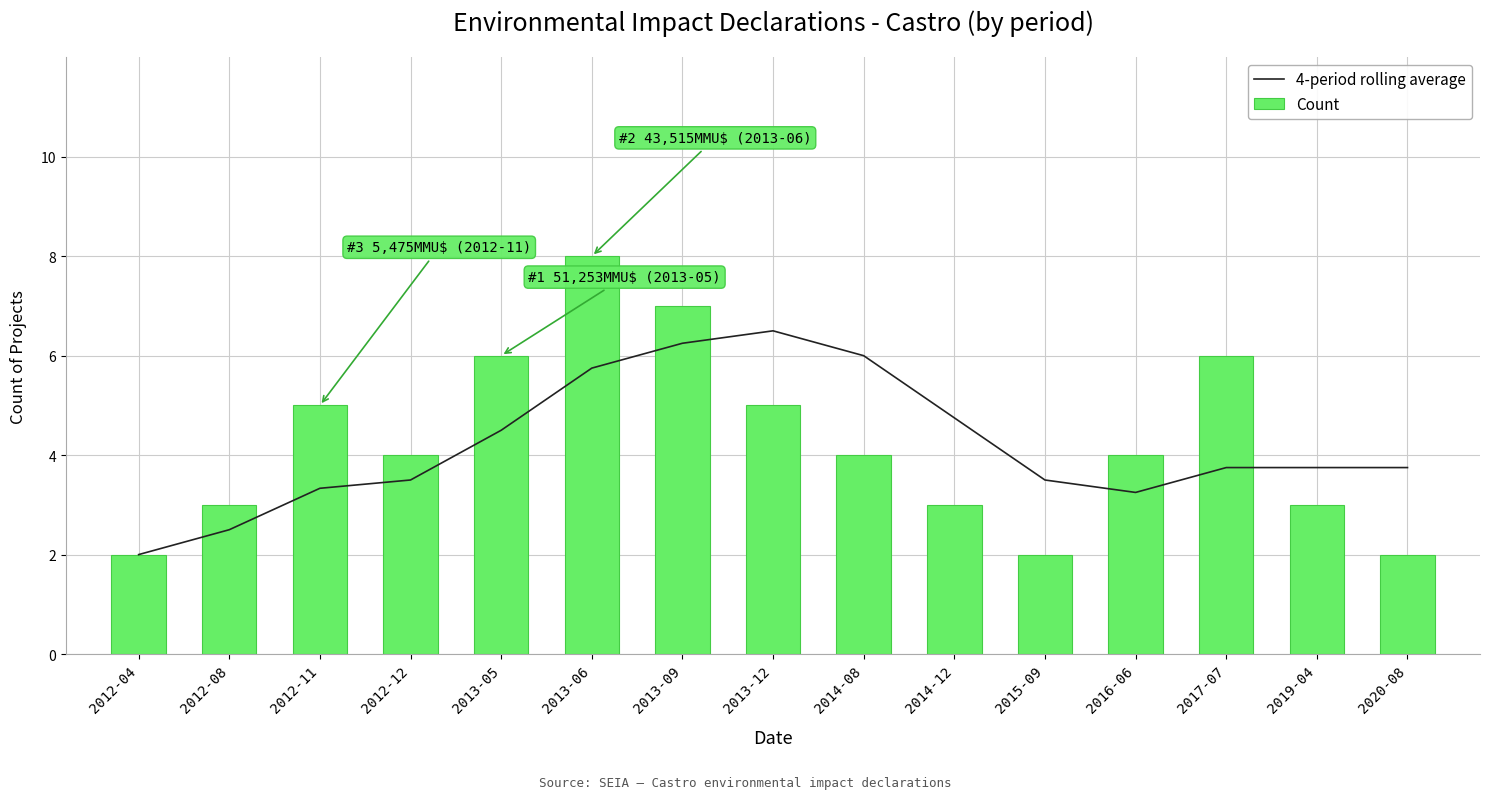

At which category is the sum across all series the highest?

2013-06